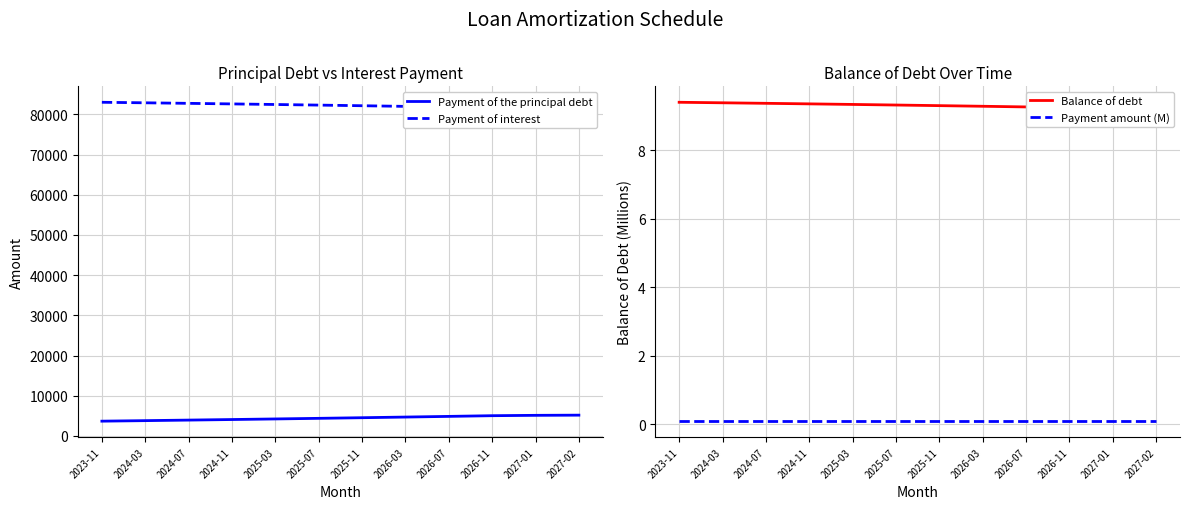

The value of Payment amount (M) at 2024-03 is 0.1. True or false?

True